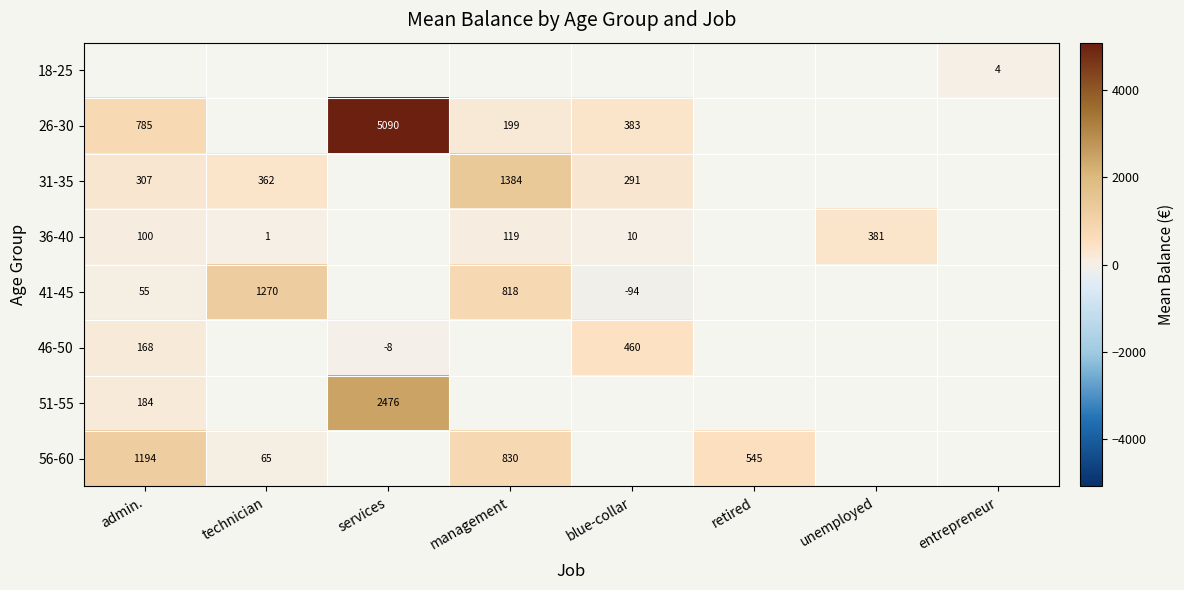

The 36-40 series shows 381 at unemployed. True or false?

True